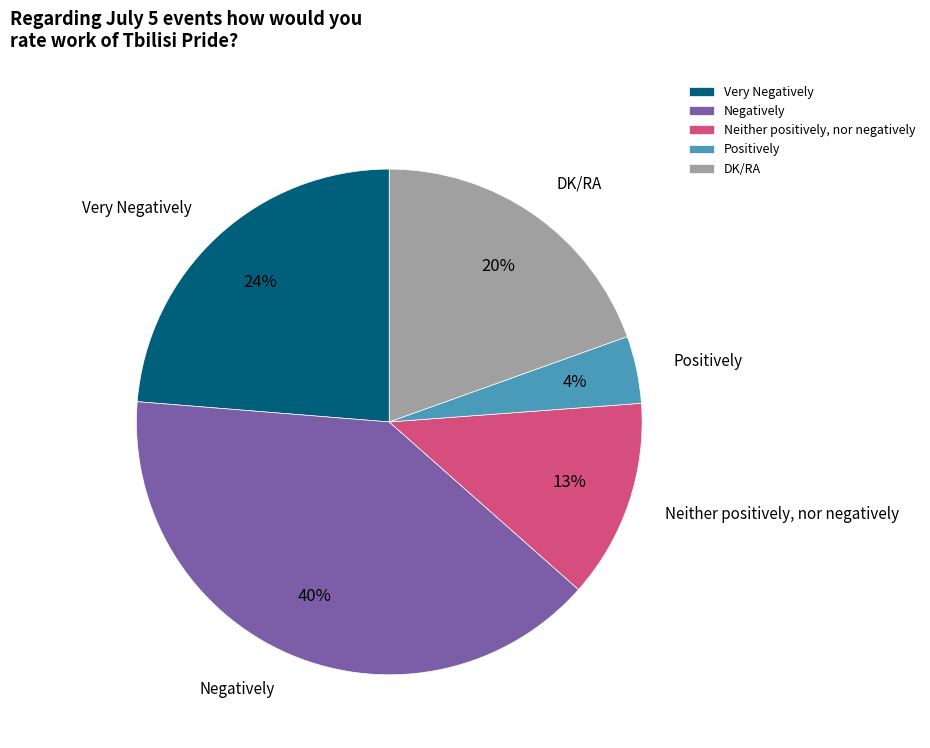

Is it true that Positively is 4% of the pie?

True